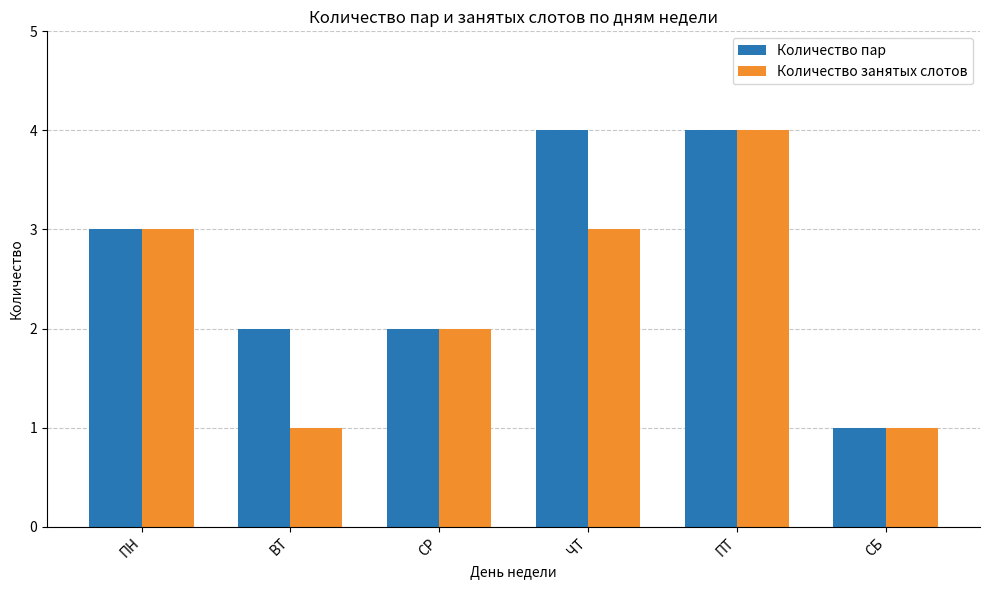

The value of Количество занятых слотов at ПТ is 4. True or false?

True